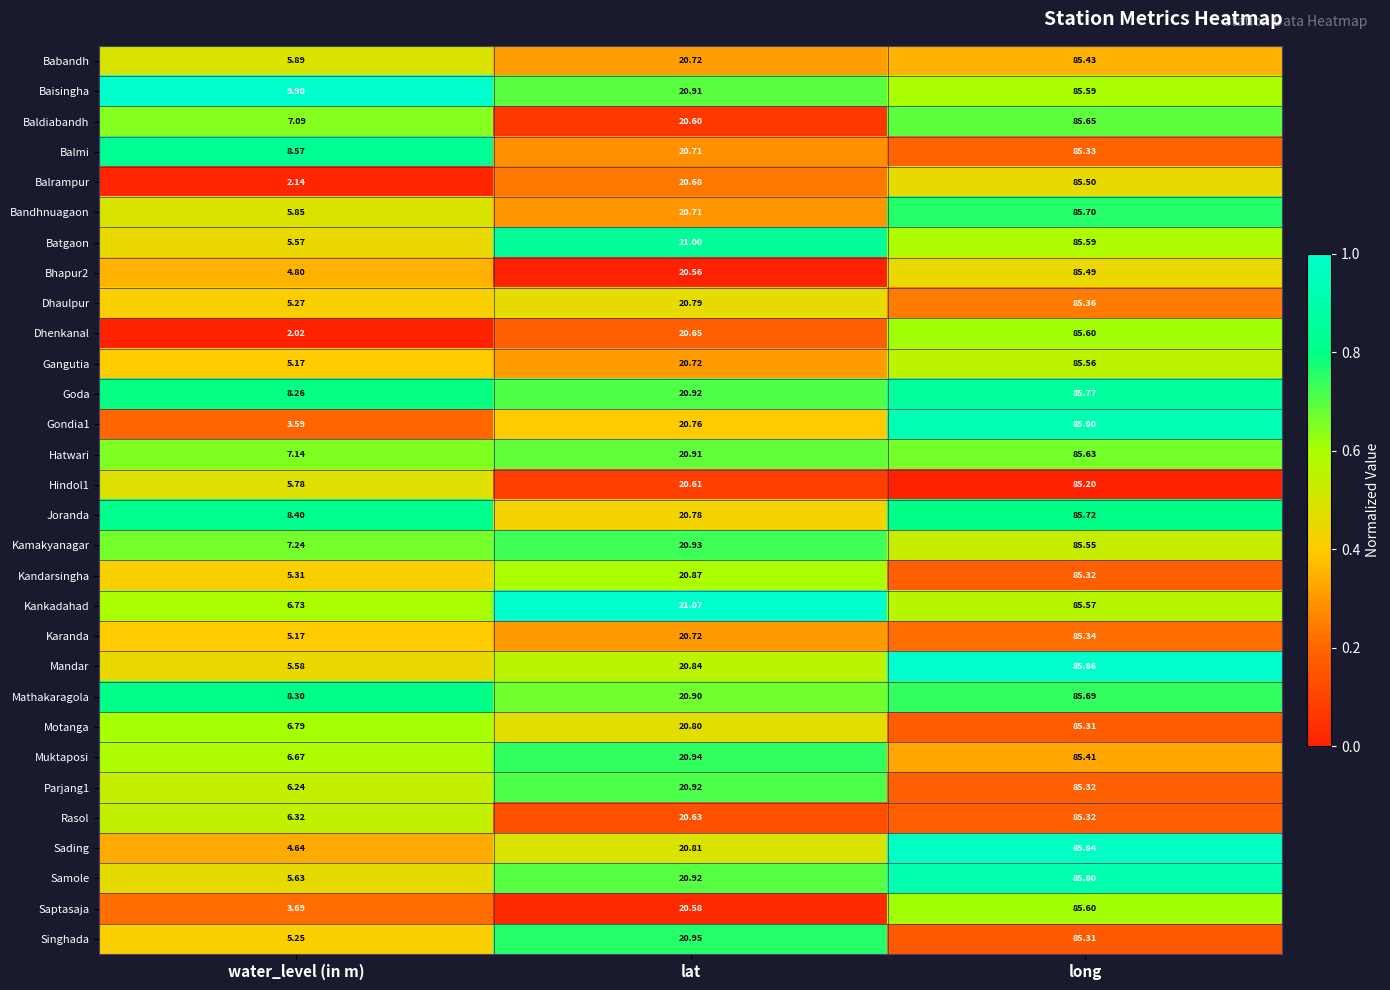

At which category does the chart reach its minimum across all series?

water_level (in m)